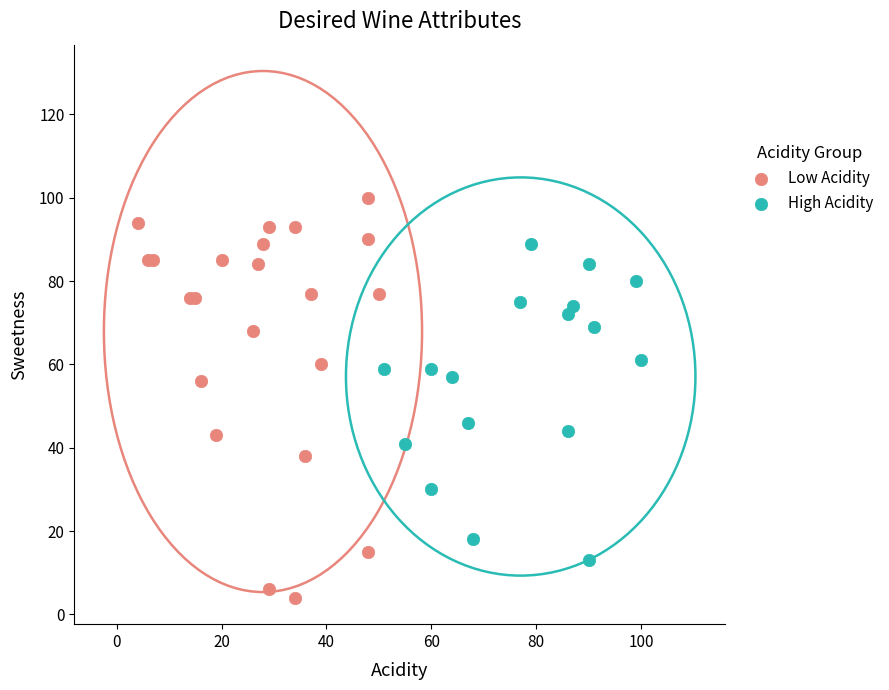

Which series reaches the minimum Y coordinate?

Low Acidity